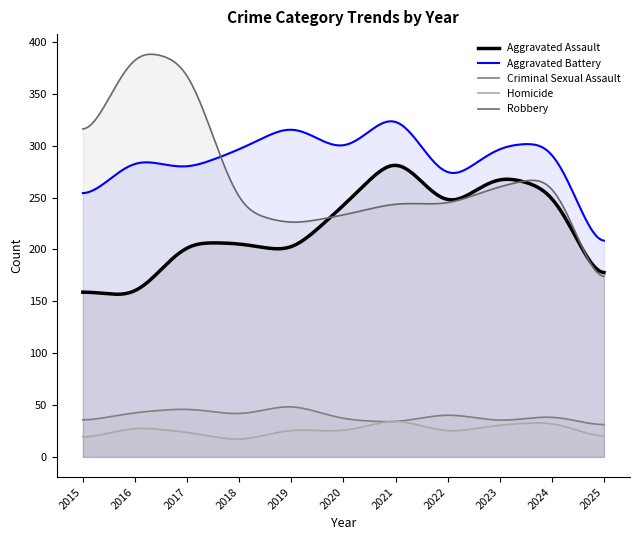

What is the minimum value for Aggravated Assault?

156.8